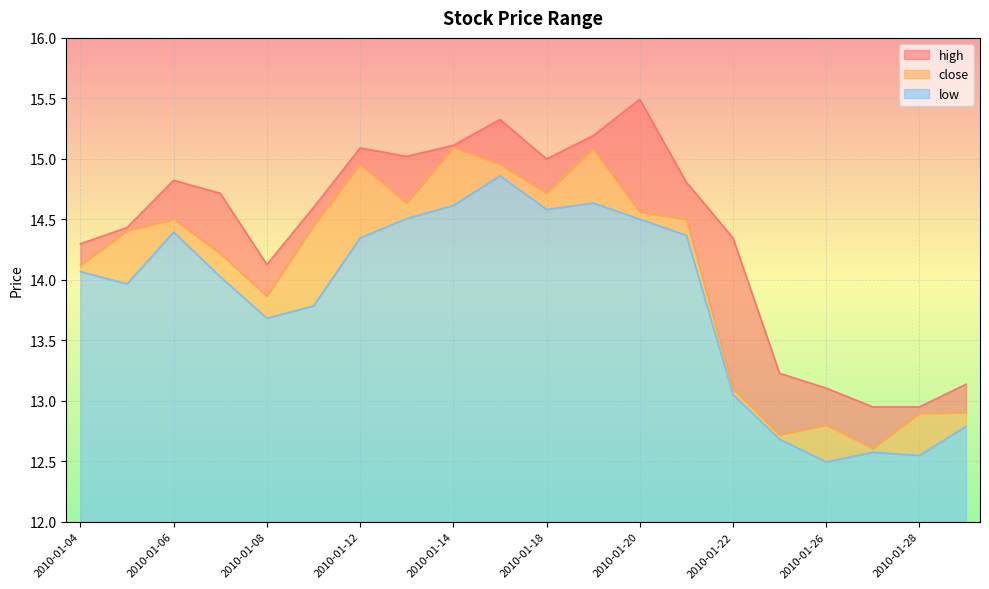

What is the maximum value for close?

15.1